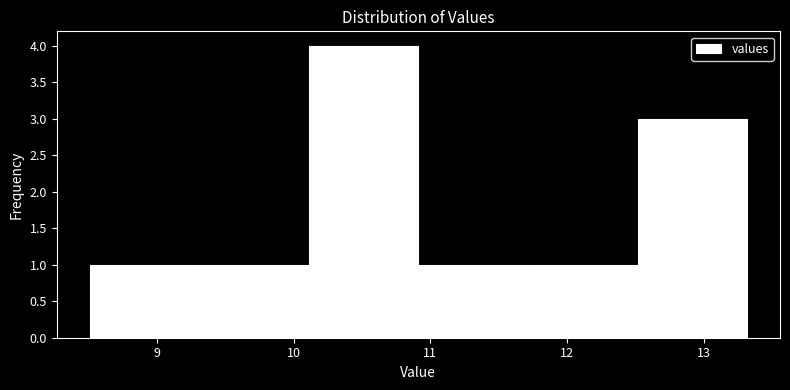

Reading left to right, list every bar in this chart as the range it spans on the x-axis followed by its height. Neither the bar edges nor the heights are printed on the chart, so give them approximately, as read against the axes.

8.5 to 9.3: 1
9.3 to 10.1: 1
10.1 to 10.9: 4
10.9 to 11.7: 1
11.7 to 12.5: 1
12.5 to 13.3: 3